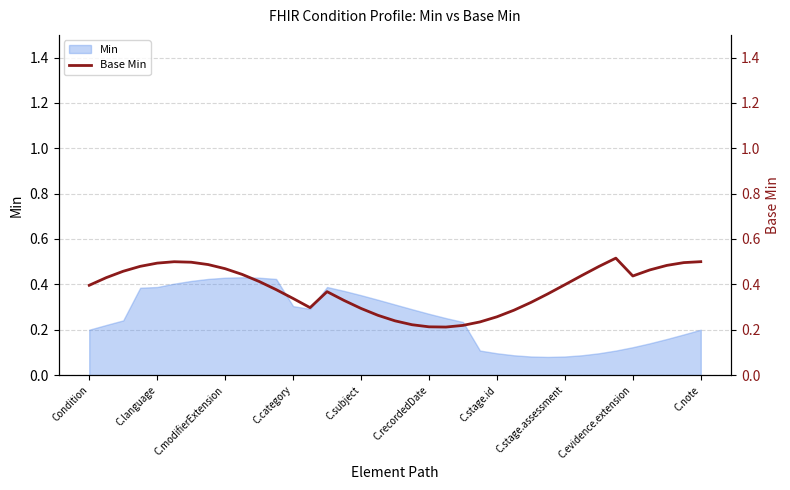

Does the chart have visible grid lines?

Yes